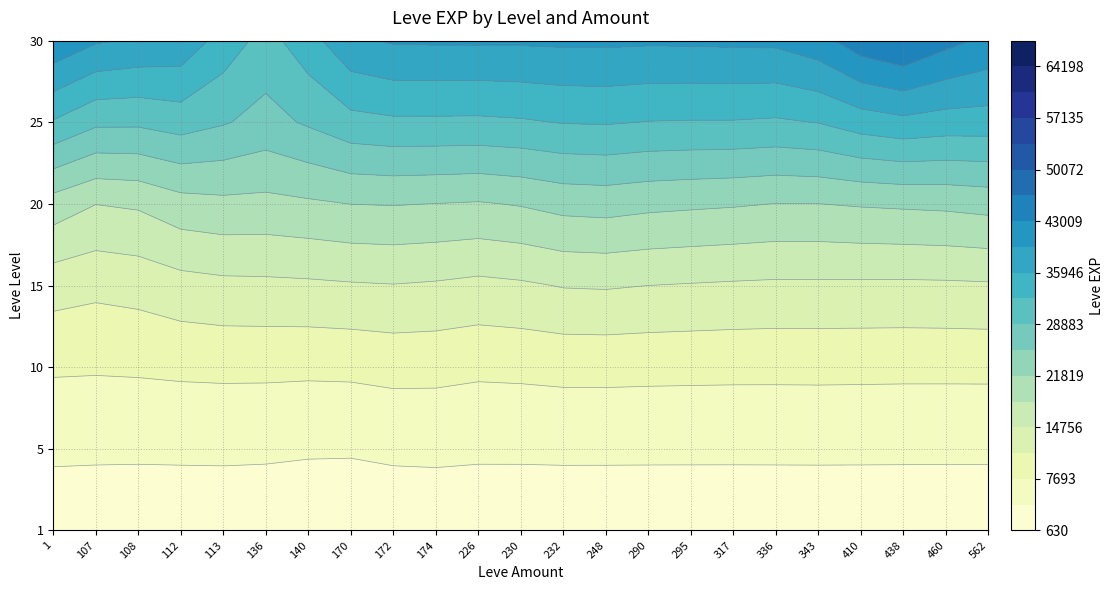

Which series has the largest range (max minus min)?

438